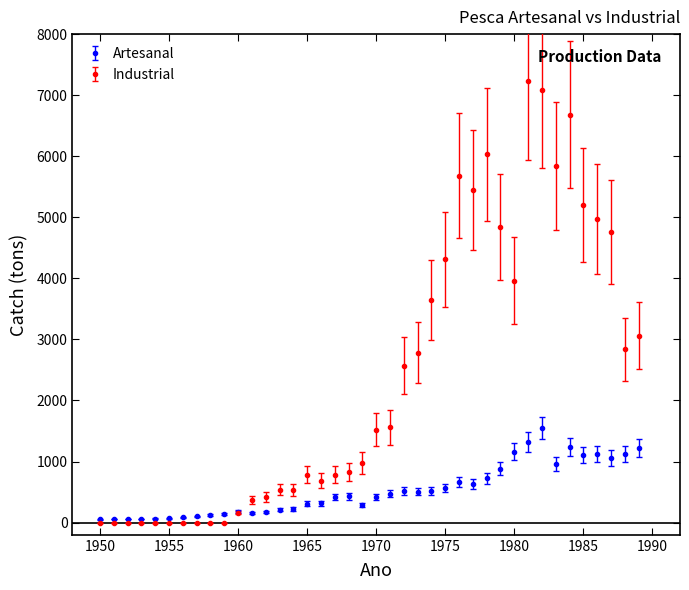

What is the value of the Industrial point at the 31st from the left?

3958.7